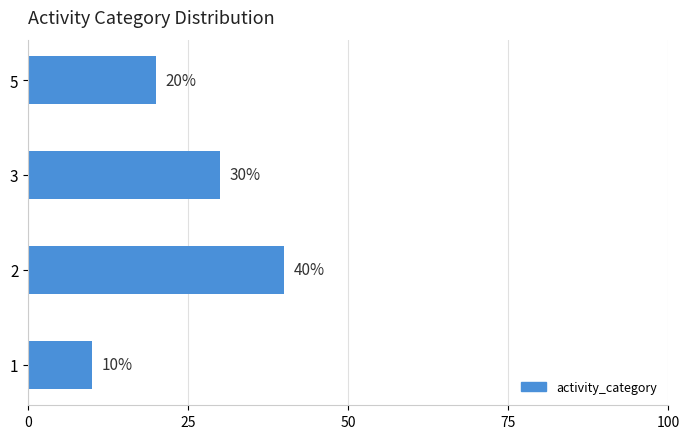

How many bars are there in total?

4